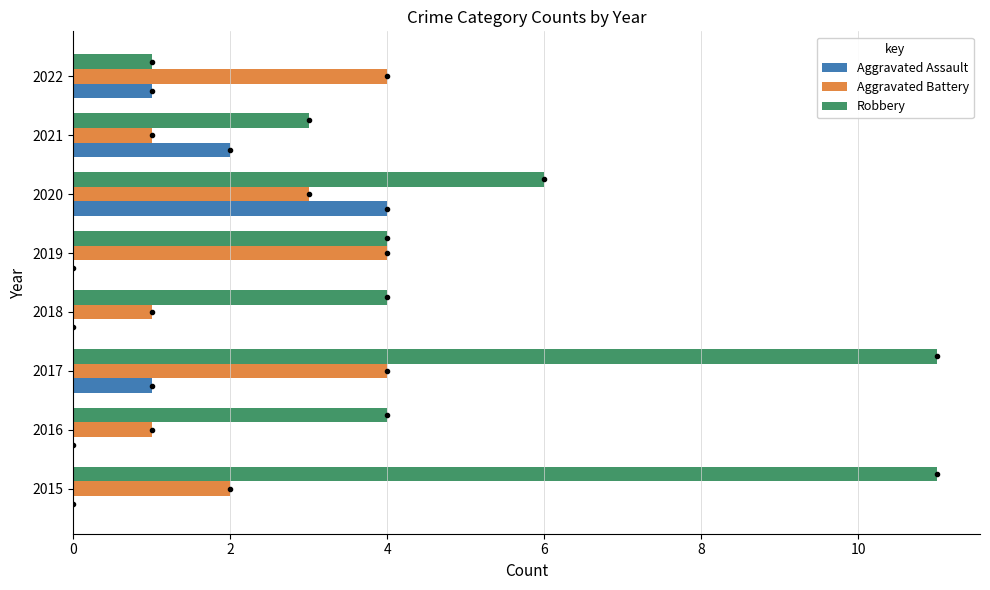

What is the greatest value displayed?

11